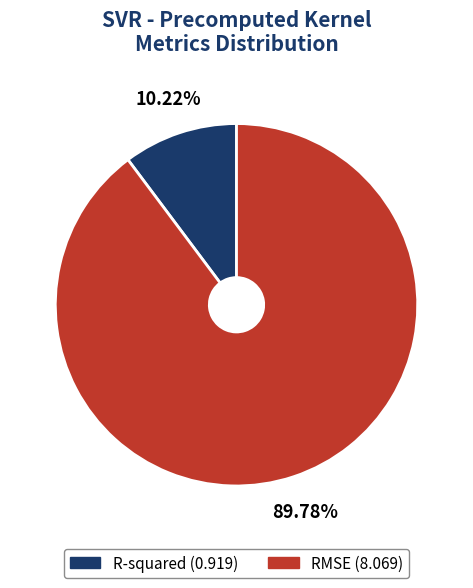

Which slice is the largest?

RMSE